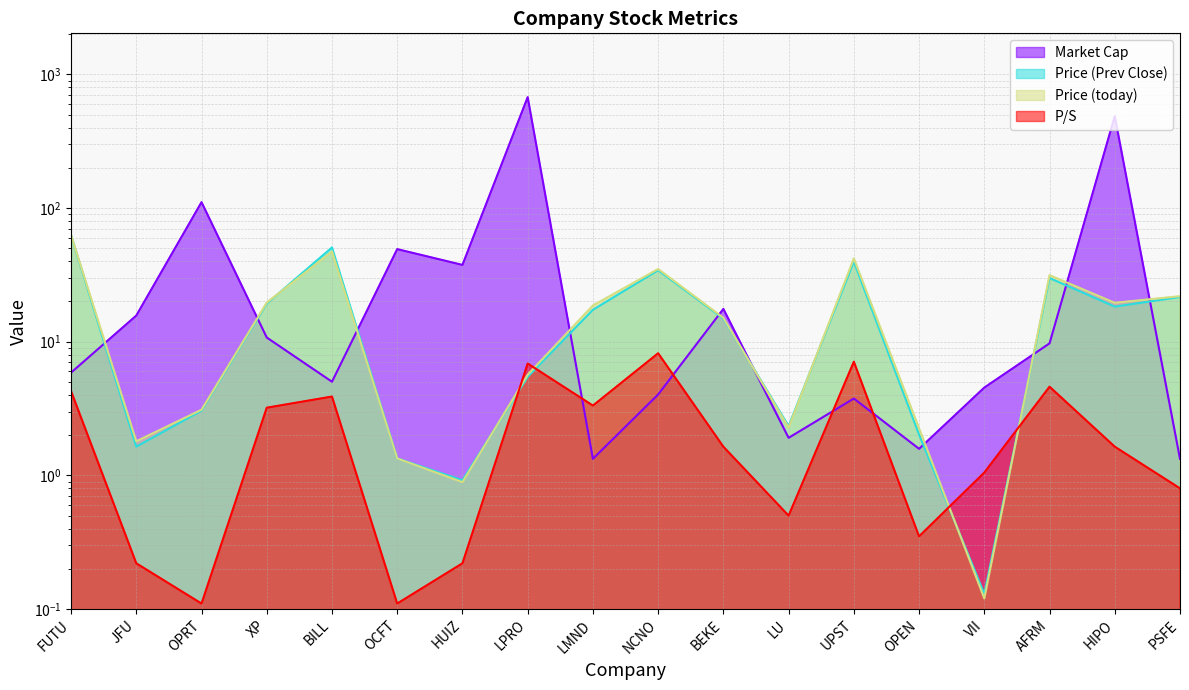

Between LMND and AFRM, which is larger?

AFRM